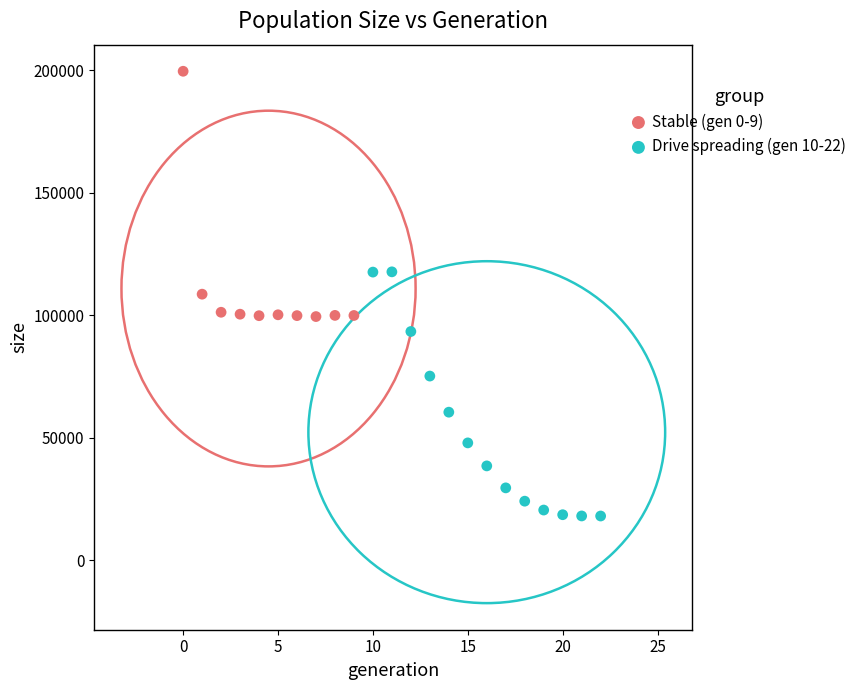

Which series contains the lowest Y value?

Drive spreading (gen 10-22)